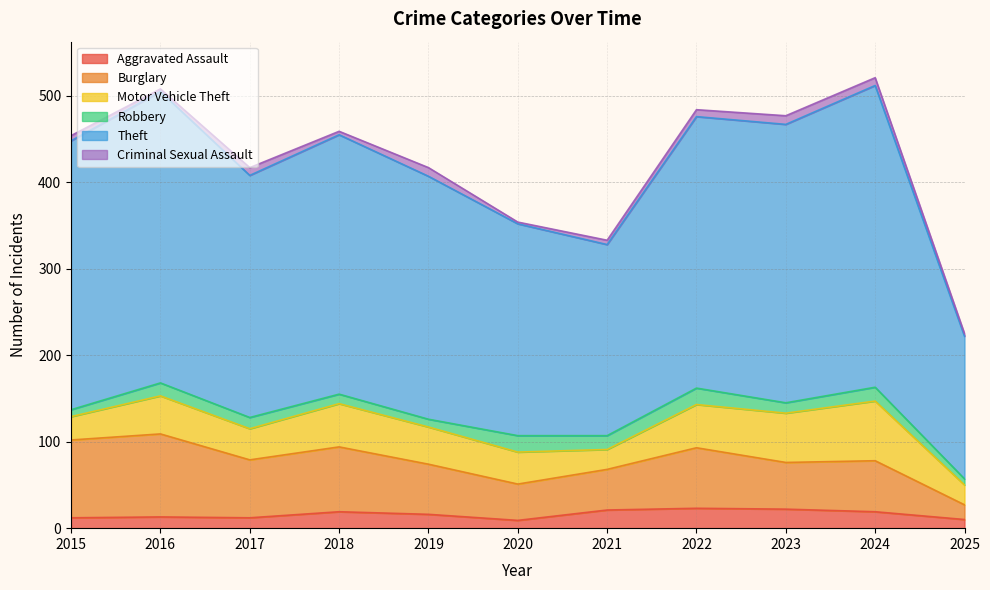

What is the difference between the highest and lowest values at 2017?

271